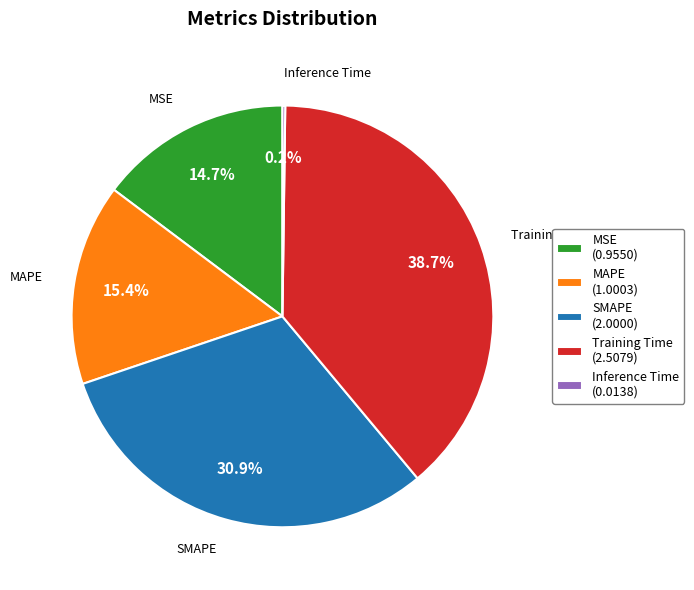

To the nearest percent, what is the average slice percentage?

20%